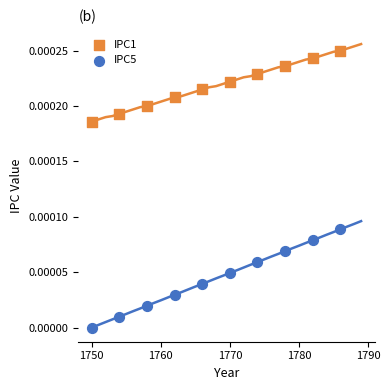

Does the chart have visible grid lines?

No